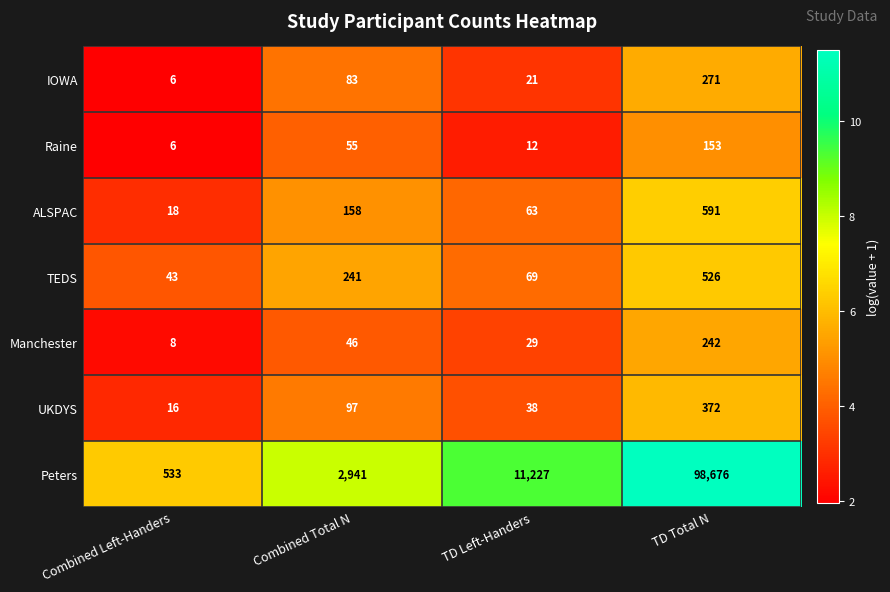

Count the number of data series in this chart.

7